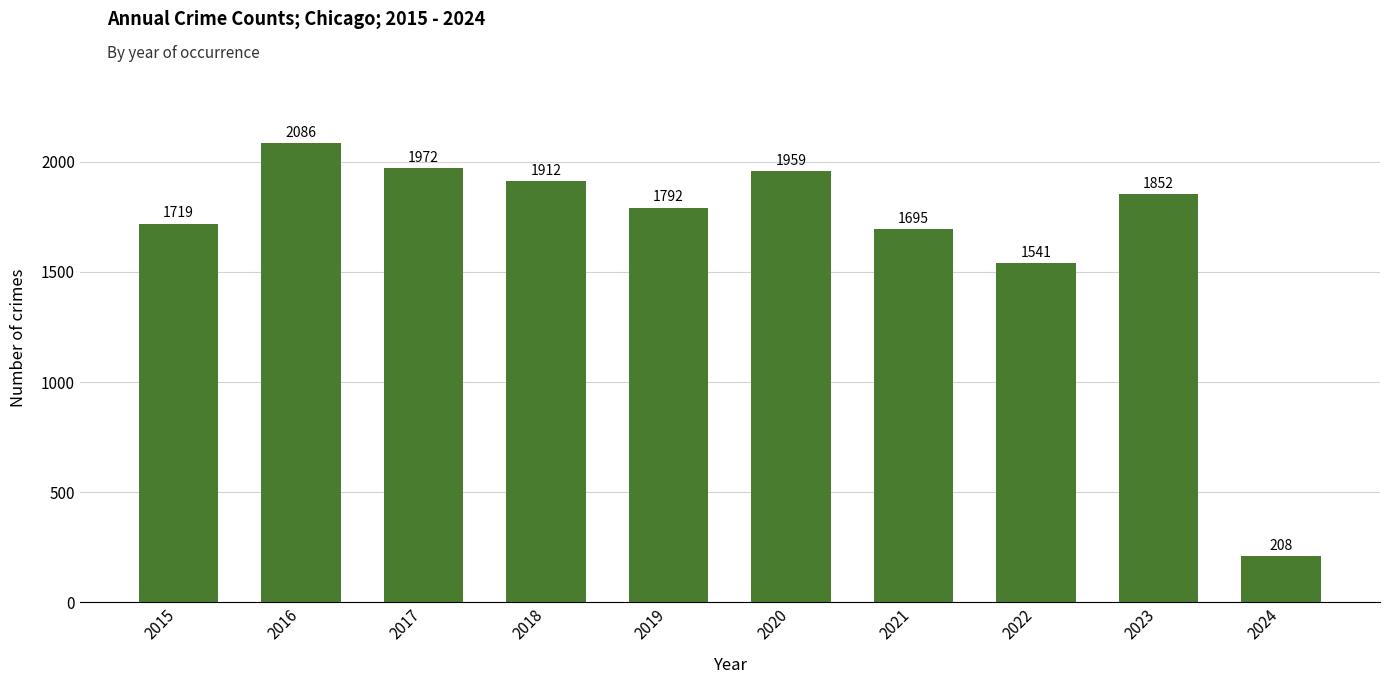

Reading left to right, transcribe all the data shown in this chart.

2015=1719	2016=2086	2017=1972	2018=1912	2019=1792	2020=1959	2021=1695	2022=1541	2023=1852	2024=208